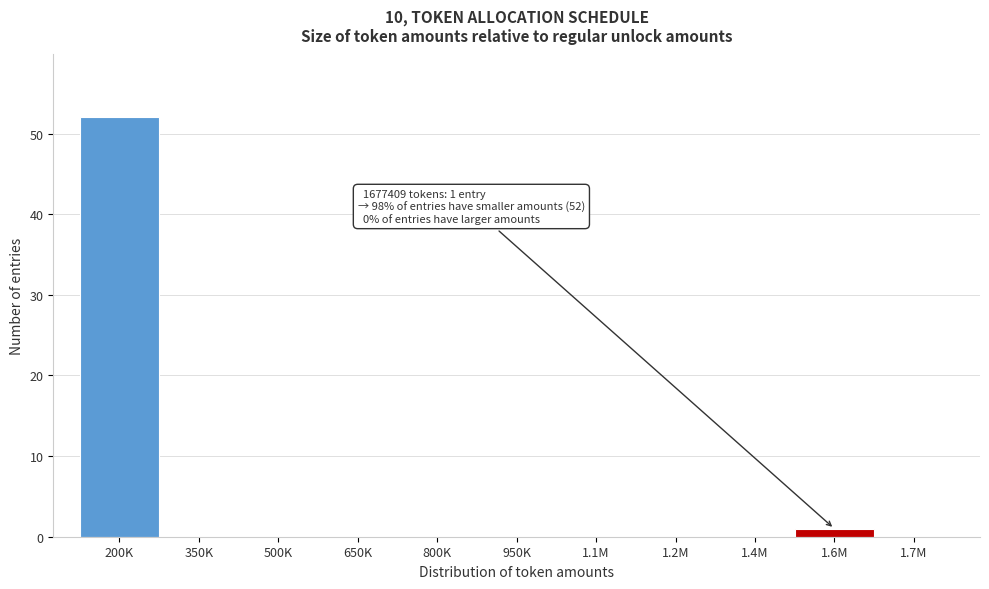

Reading right to left, what are all the values shown in this chart?

1.7M=0	1.6M=1	1.4M=0	1.2M=0	1.1M=0	950K=0	800K=0	650K=0	500K=0	350K=0	200K=52